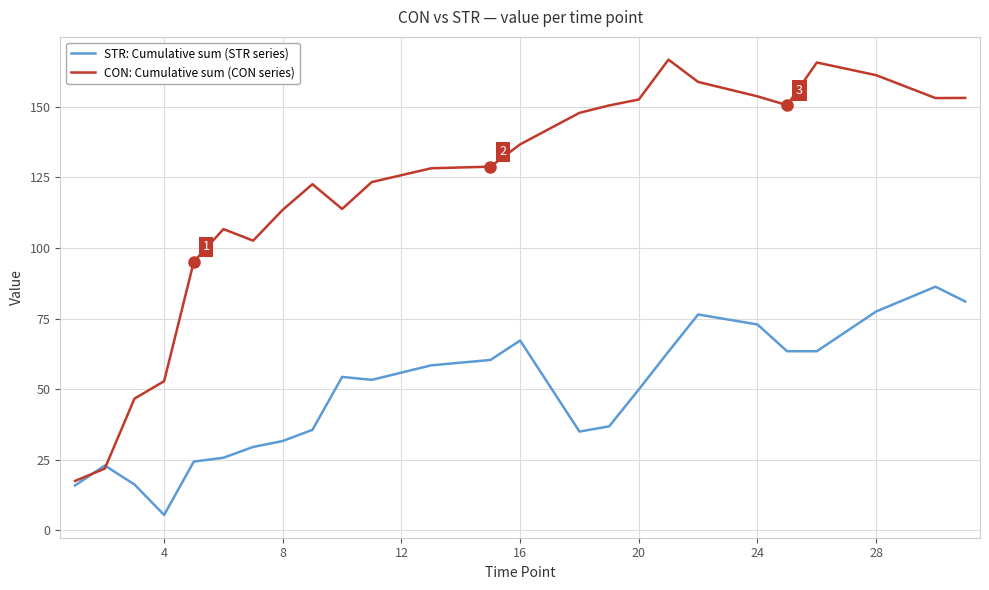

Which series has the largest total across all categories?

CON: Cumulative sum (CON series)